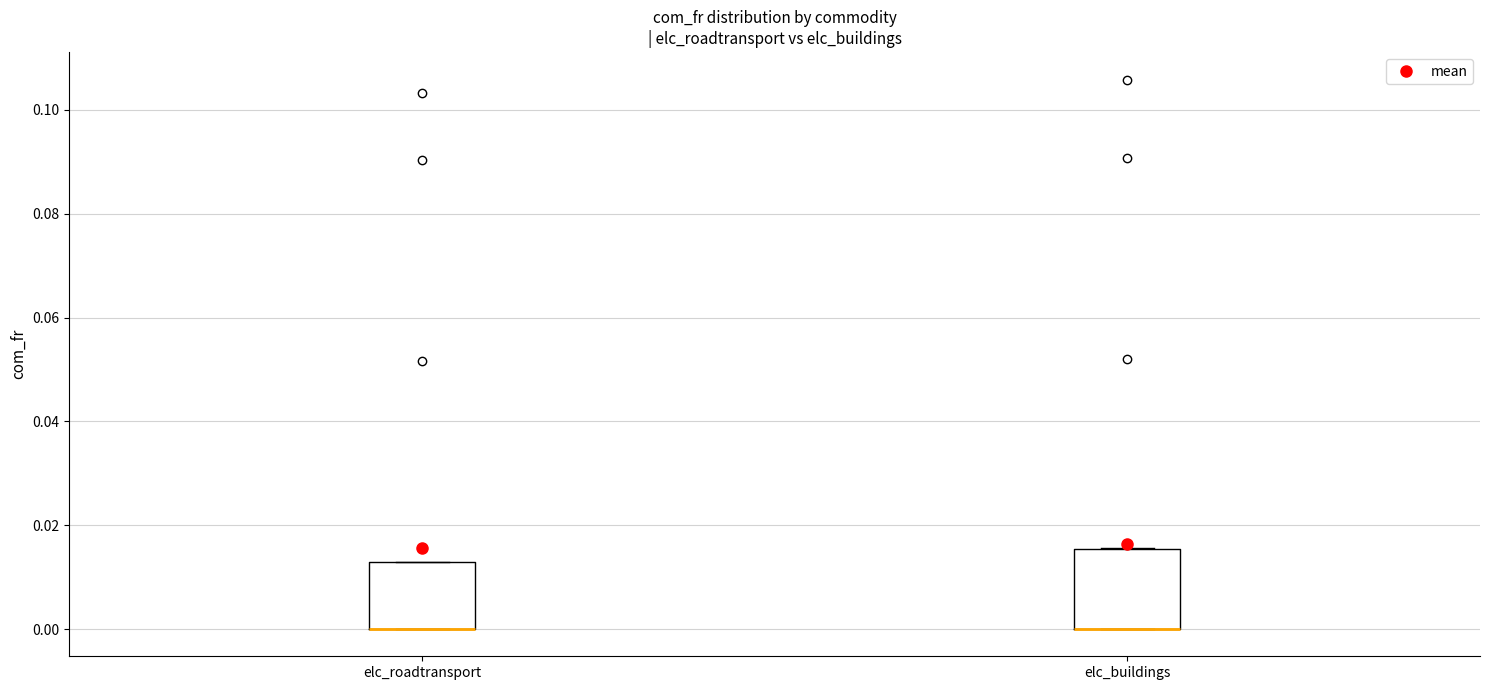

Reading left to right, transcribe this box plot: for each box, give where its median line is, the range the box spans, and where its two whiskers end, as read against the y-axis. The values are not printed on the chart, so give them approximately, as read against the axis.

elc_roadtransport: median 0.000 (drawn on the box's lower edge), box 0.000 to 0.012, whiskers 0.000 to 0.012
elc_buildings: median 0.000 (drawn on the box's lower edge), box 0.000 to 0.016, whiskers 0.000 to 0.016